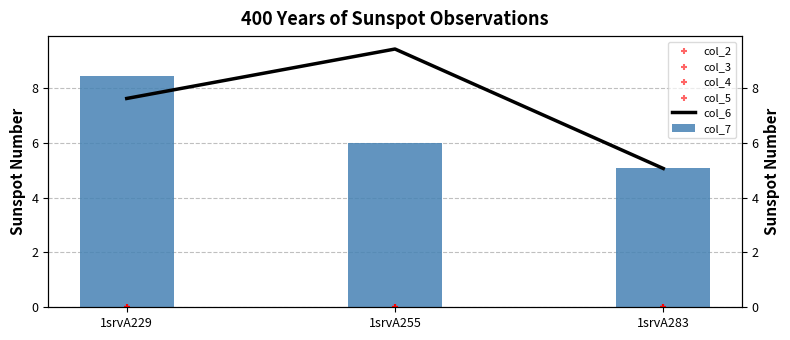

Is the value of col_4 at 1srvA283 greater than the value of col_6 at 1srvA255?

No